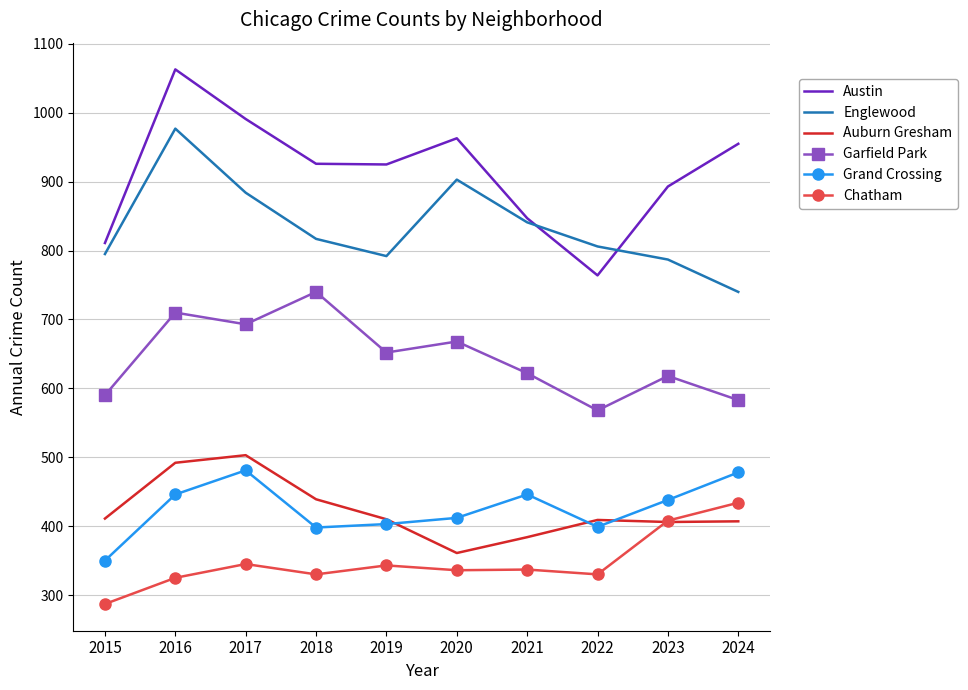

At which category does Garfield Park reach its first local valley?

2017